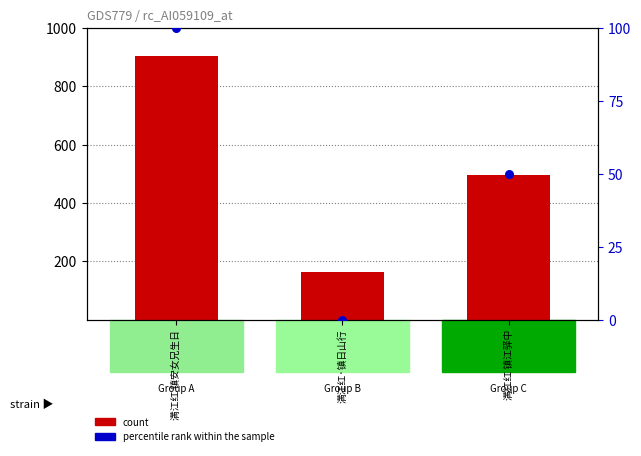

What are all the series names shown in the legend?

count, percentile rank within the sample